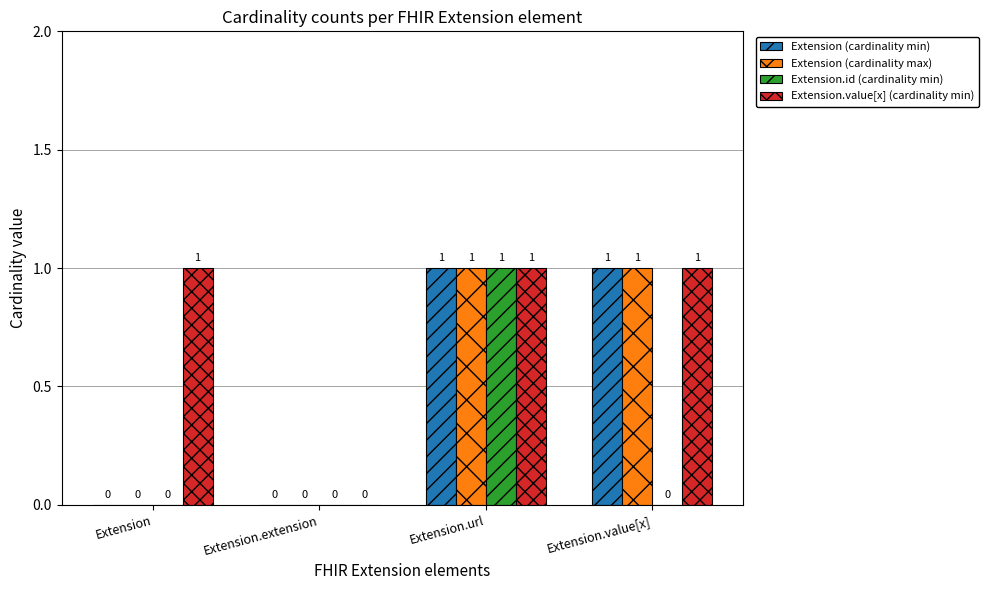

Which series changed the most between Extension.url and Extension.value[x]?

Extension.id (cardinality min)